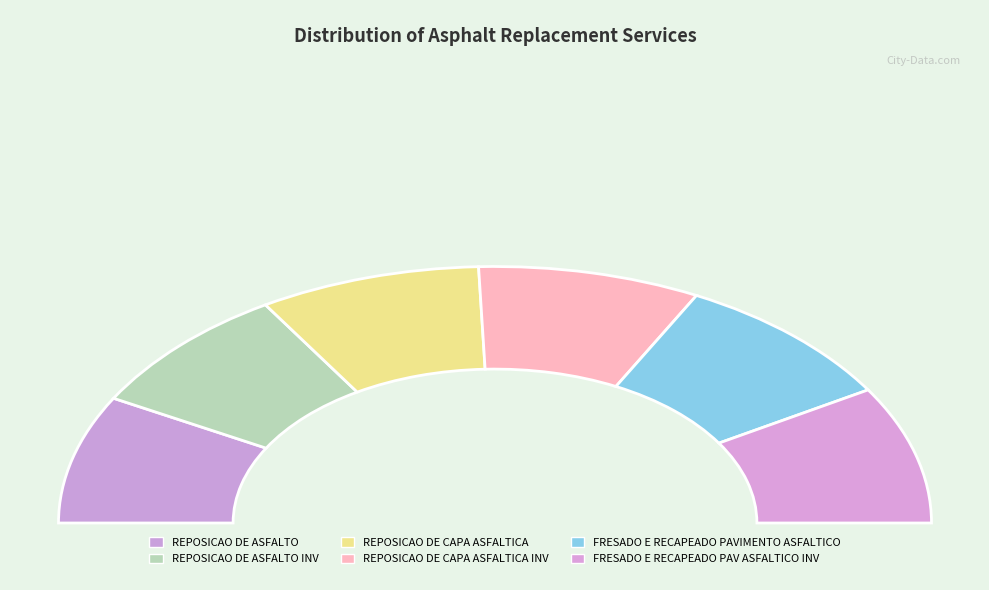

To the nearest percent, what is the difference between the REPOSICAO DE ASFALTO and FRESADO E RECAPEADO PAVIMENTO ASFALTICO slice percentages?

1%